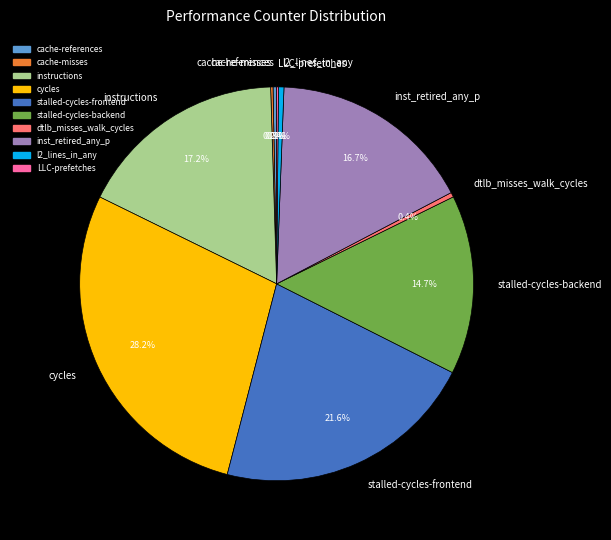

Is there any slice that represents more than half of the pie?

No